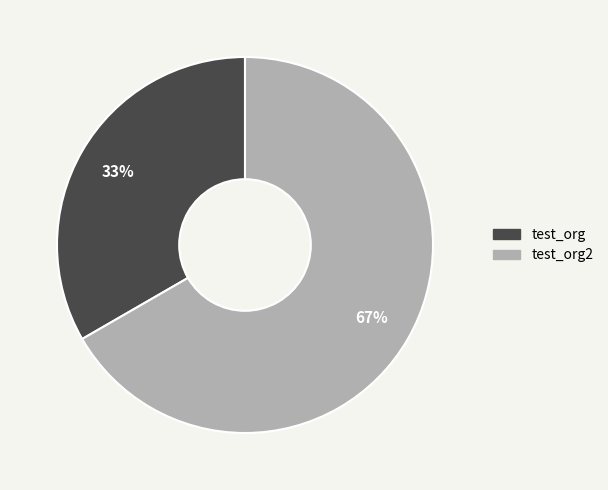

To the nearest percent, what is the average slice percentage?

50%